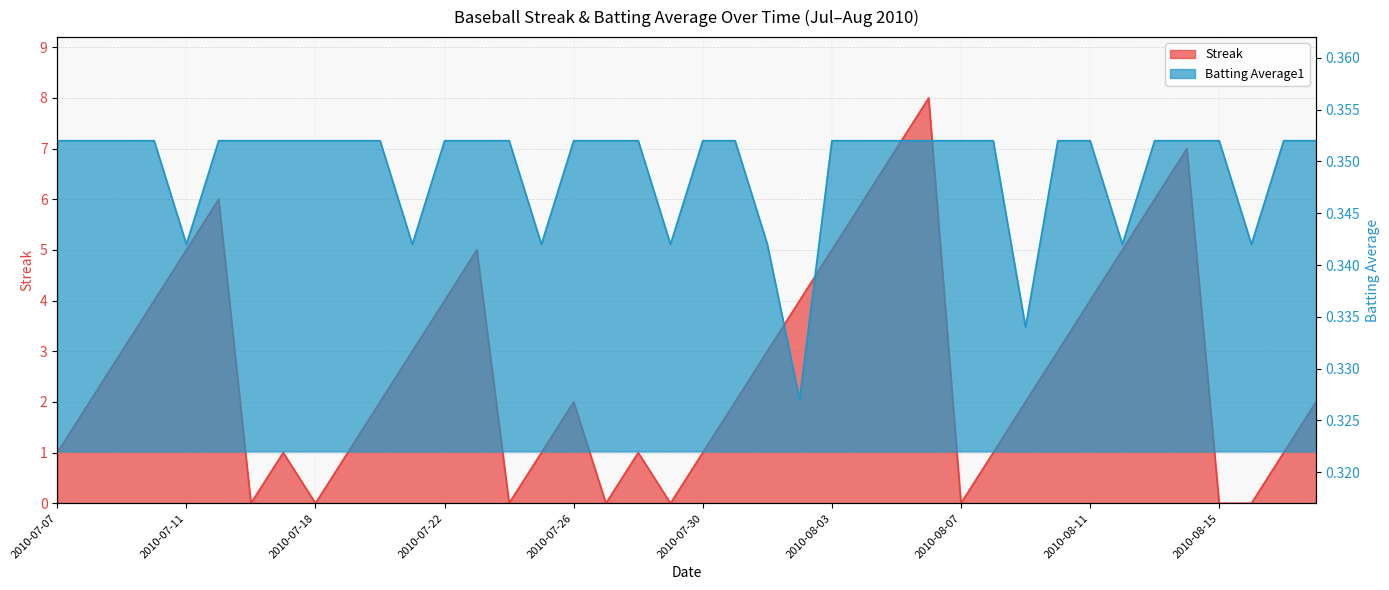

Which series changed the most between 2010-07-16 and 2010-08-04?

Streak